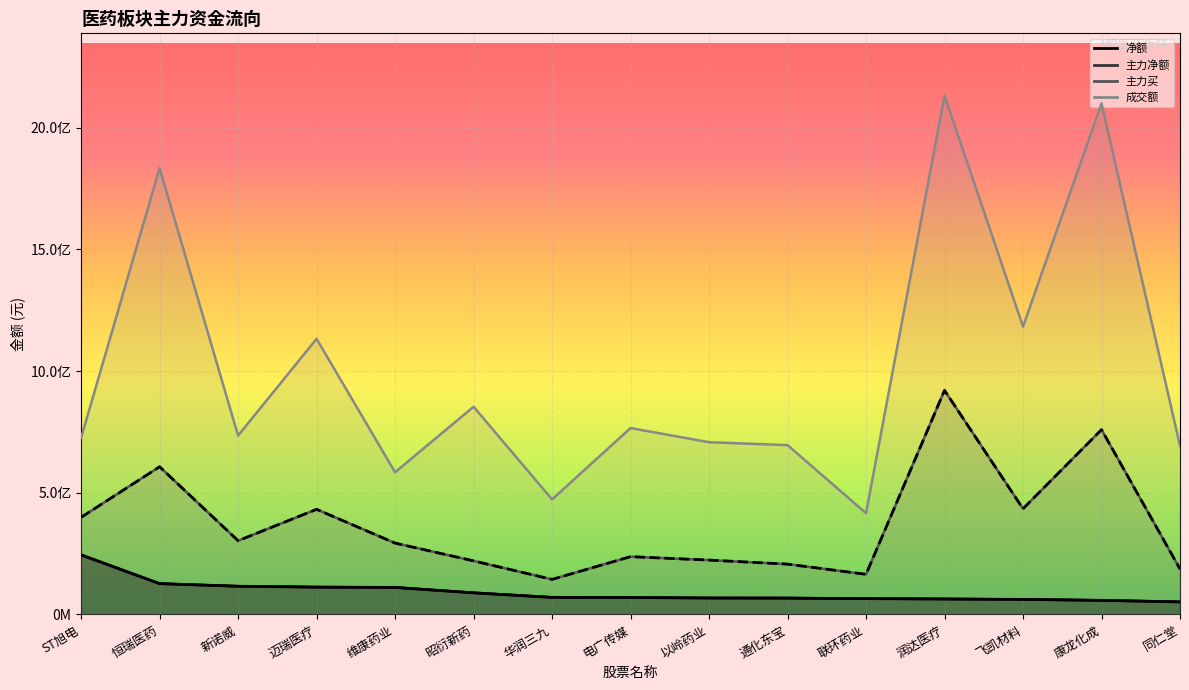

True or false: 主力买 and 净额 intersect in this chart.

False